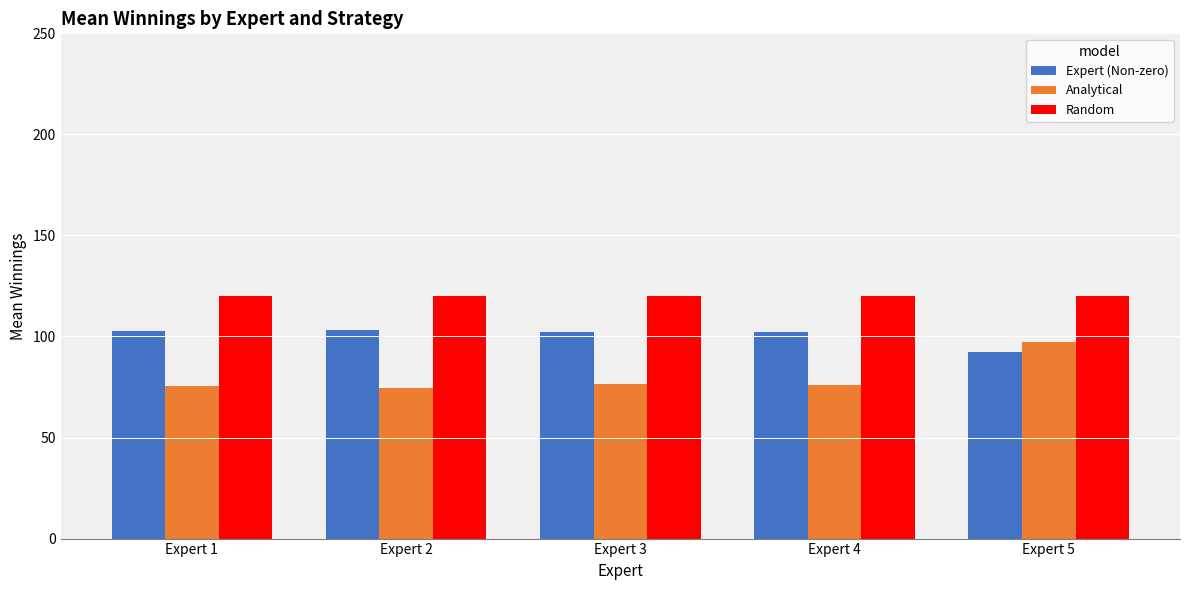

What is the sum of all Random values?

600.0